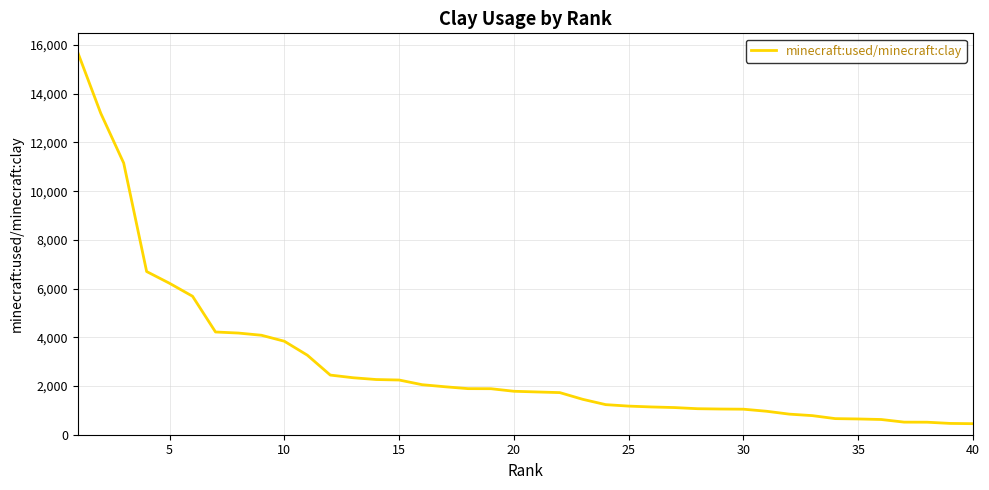

Count the number of categories in the chart.

40